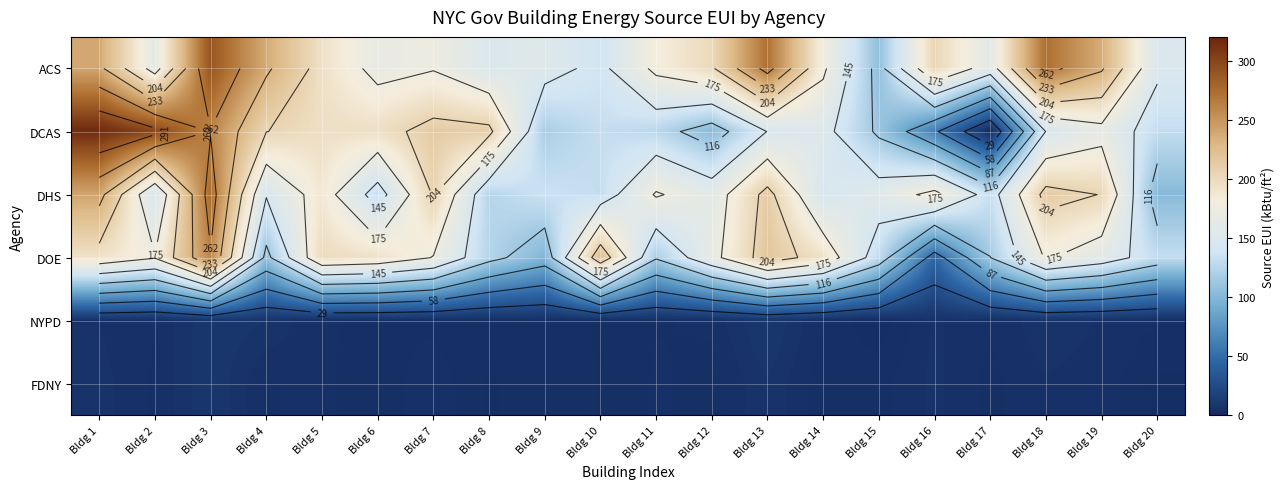

Which category has the lowest value in the DOE series?

Bldg 16